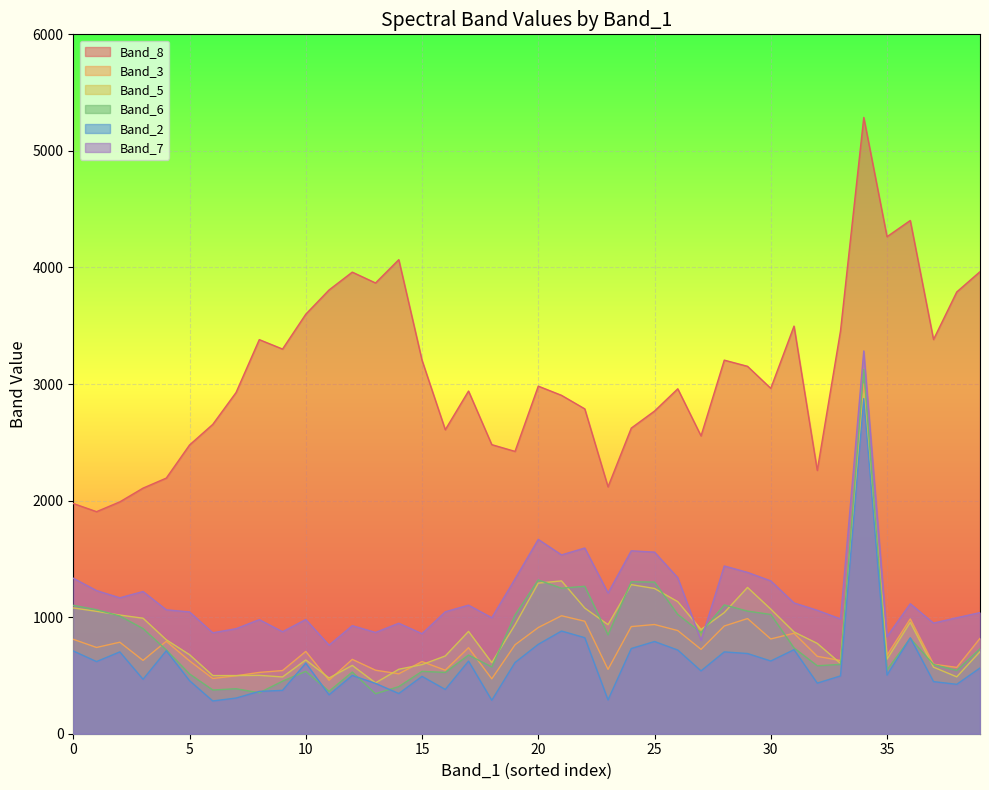

The value of Band_3 at 296 is 869. True or false?

False